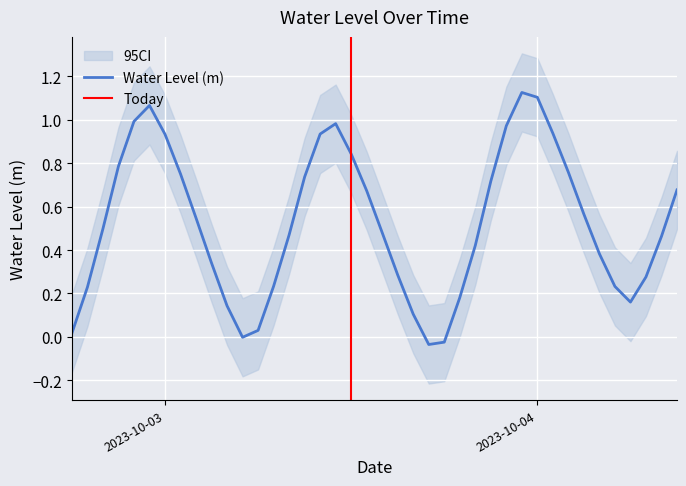

At which label does the data first exceed 0?

2023-10-02 18:00:00